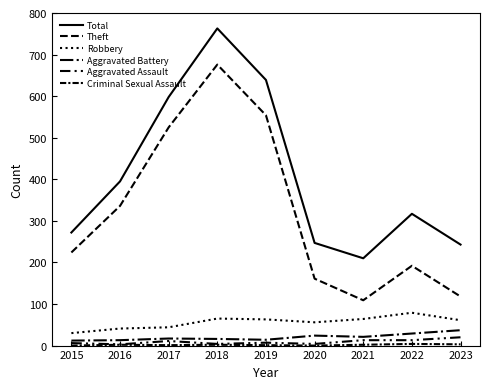

Rank the categories by Theft value from lowest to highest.

2021, 2023, 2020, 2022, 2015, 2016, 2017, 2019, 2018